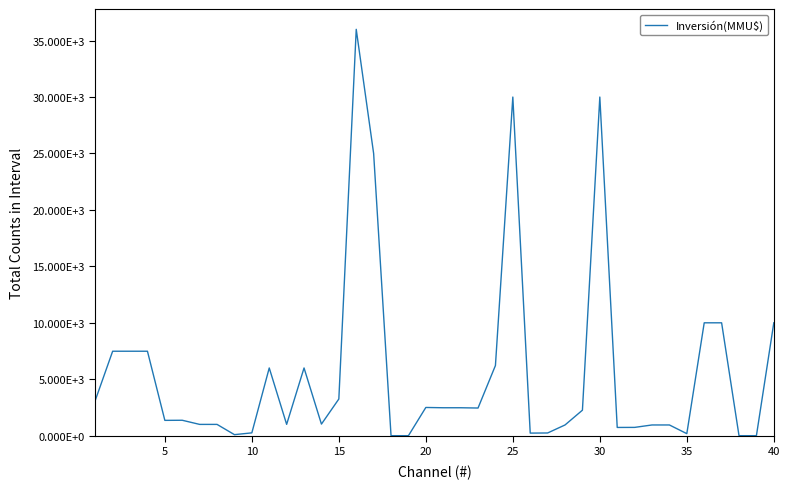

What is the difference between the maximum and second lowest values?

36000